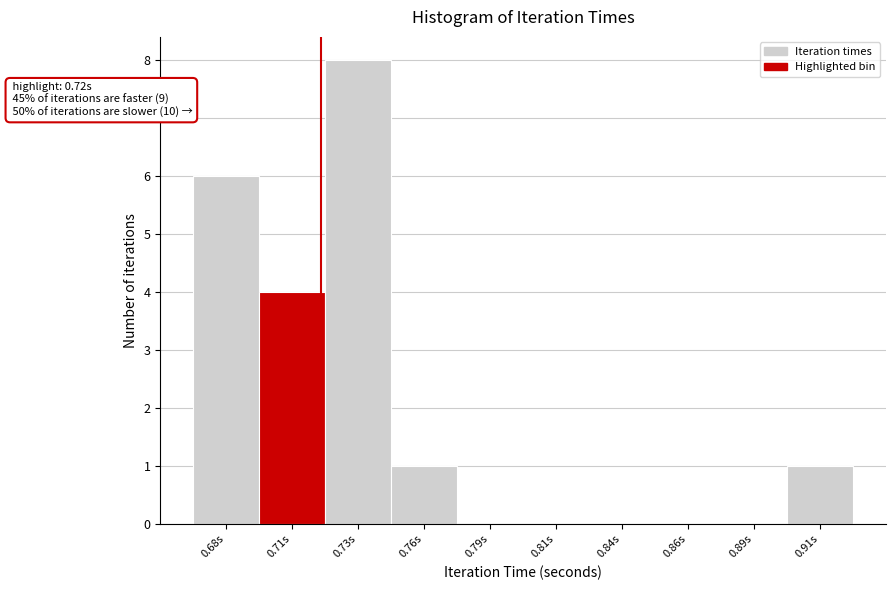

Reading left to right, transcribe all the data shown in this chart.

0.68s=6	0.71s=4	0.73s=8	0.76s=1	0.79s=0	0.81s=0	0.84s=0	0.86s=0	0.89s=0	0.91s=1